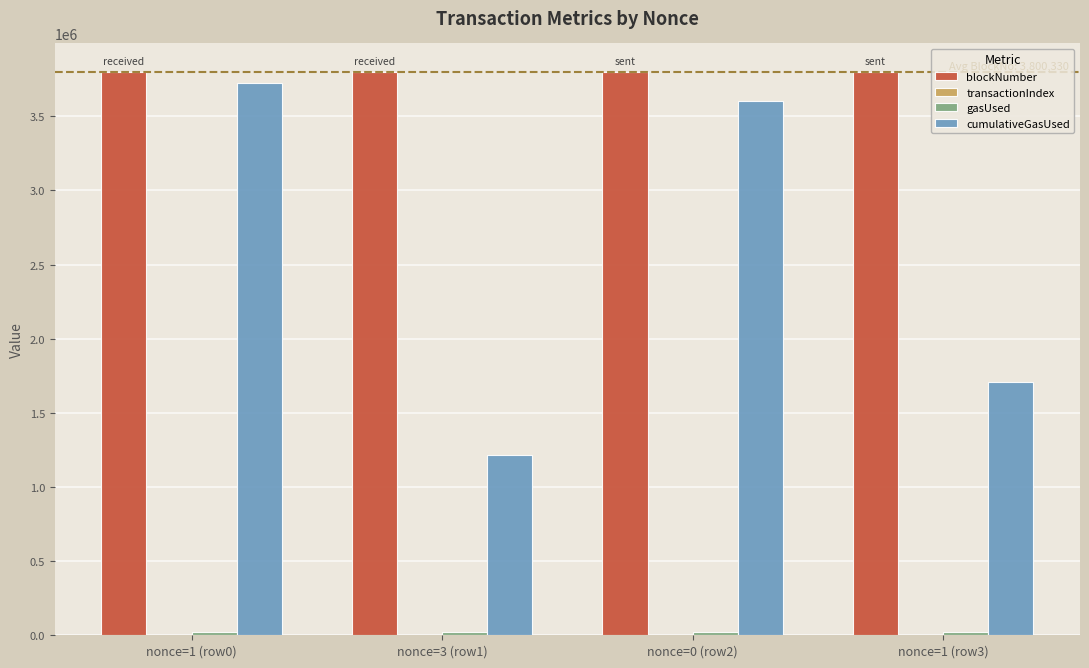

What is the sum of all blockNumber values?

15201321